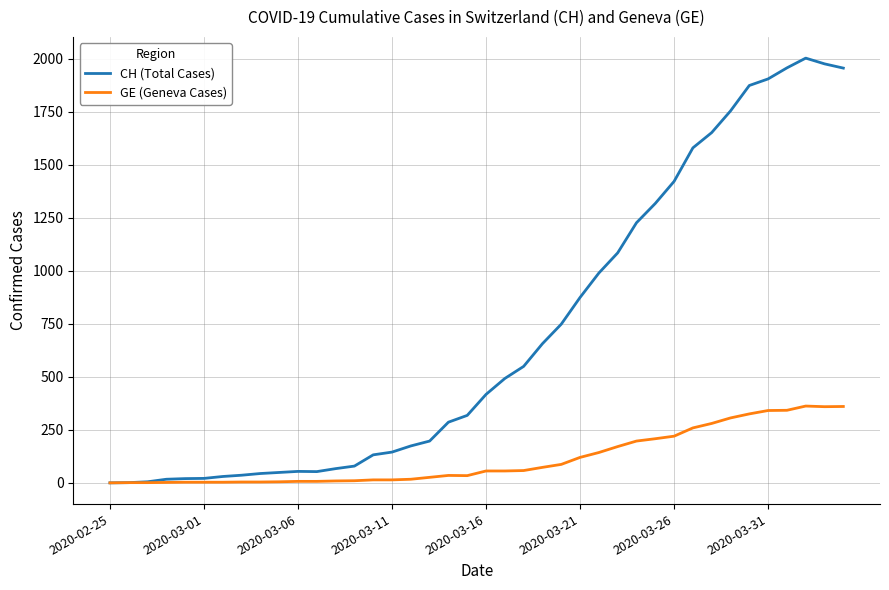

What is the average value of the CH (Total Cases) series?

704